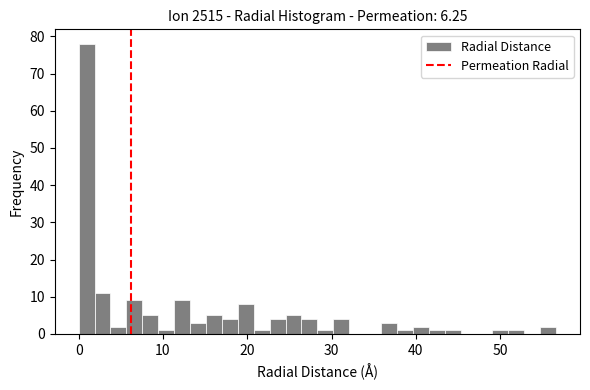

Read against the x-axis, roughly where is the centre of the tallest bar?

1